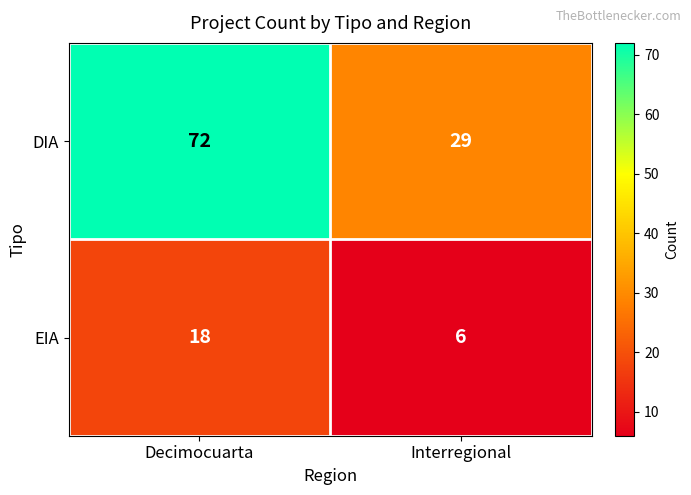

What is the spread (max minus min) of values at Interregional?

23